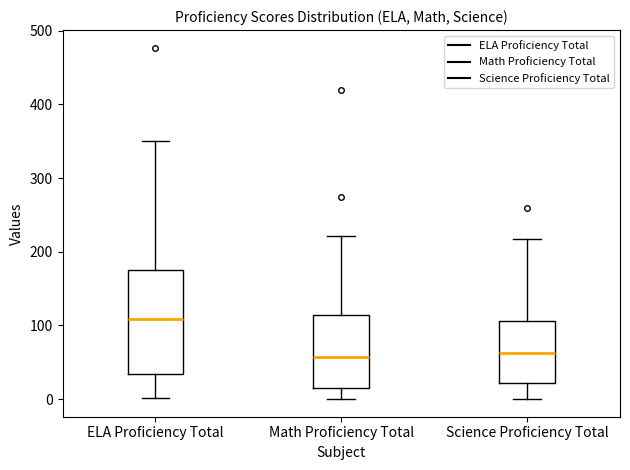

Reading left to right, read every box against the y-axis: the position of its median line, the range the box covers, and the ends of its whiskers. The values are not printed on the chart, so give them approximately, as read against the axis.

ELA Proficiency Total: median 110, box 30 to 180, whiskers 0 to 350
Math Proficiency Total: median 60, box 10 to 110, whiskers 0 to 220
Science Proficiency Total: median 60, box 20 to 110, whiskers 0 to 220